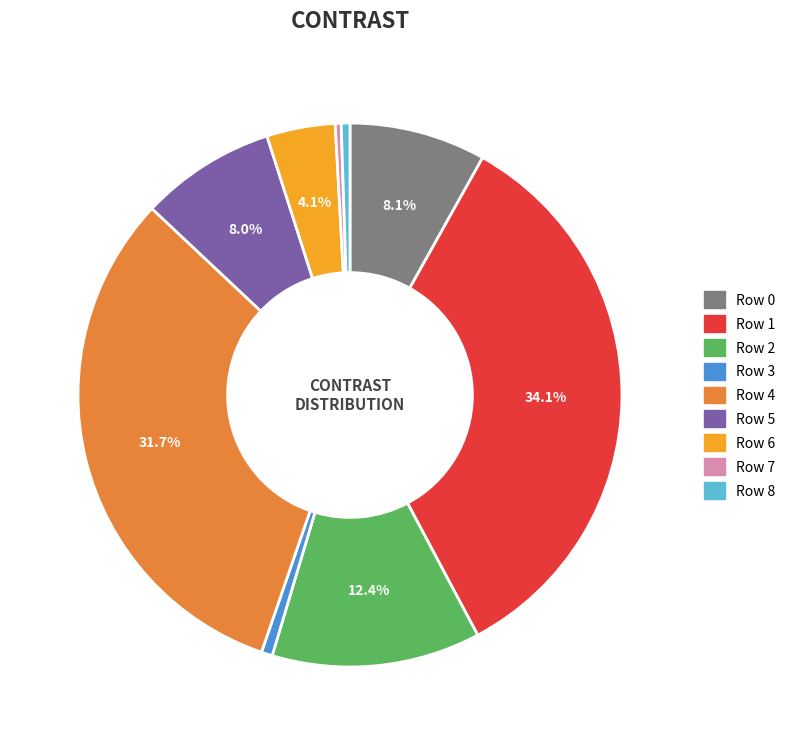

How many segments does this pie chart have?

9